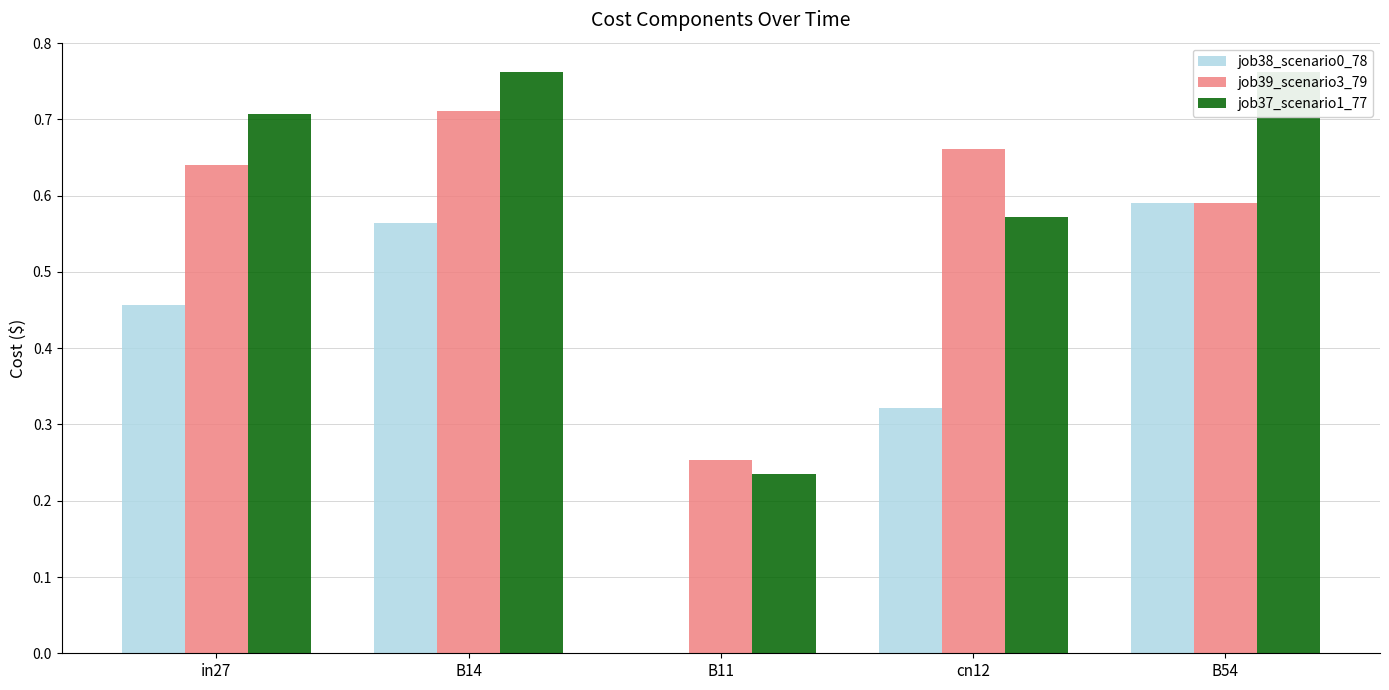

Count the job37_scenario1_77 values in the range 0 to 1.

5